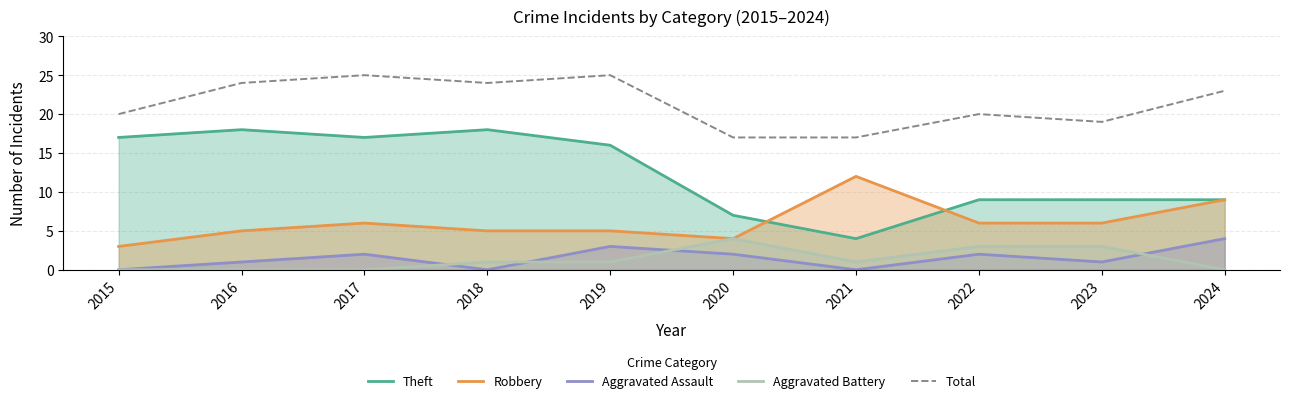

What is the value of the Total point at the 7th from the left?

17